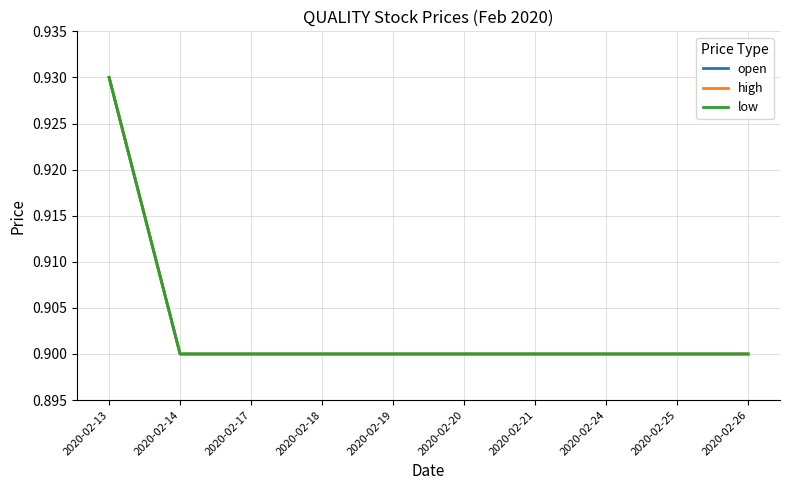

Does the chart display data point markers on the line(s)?

No